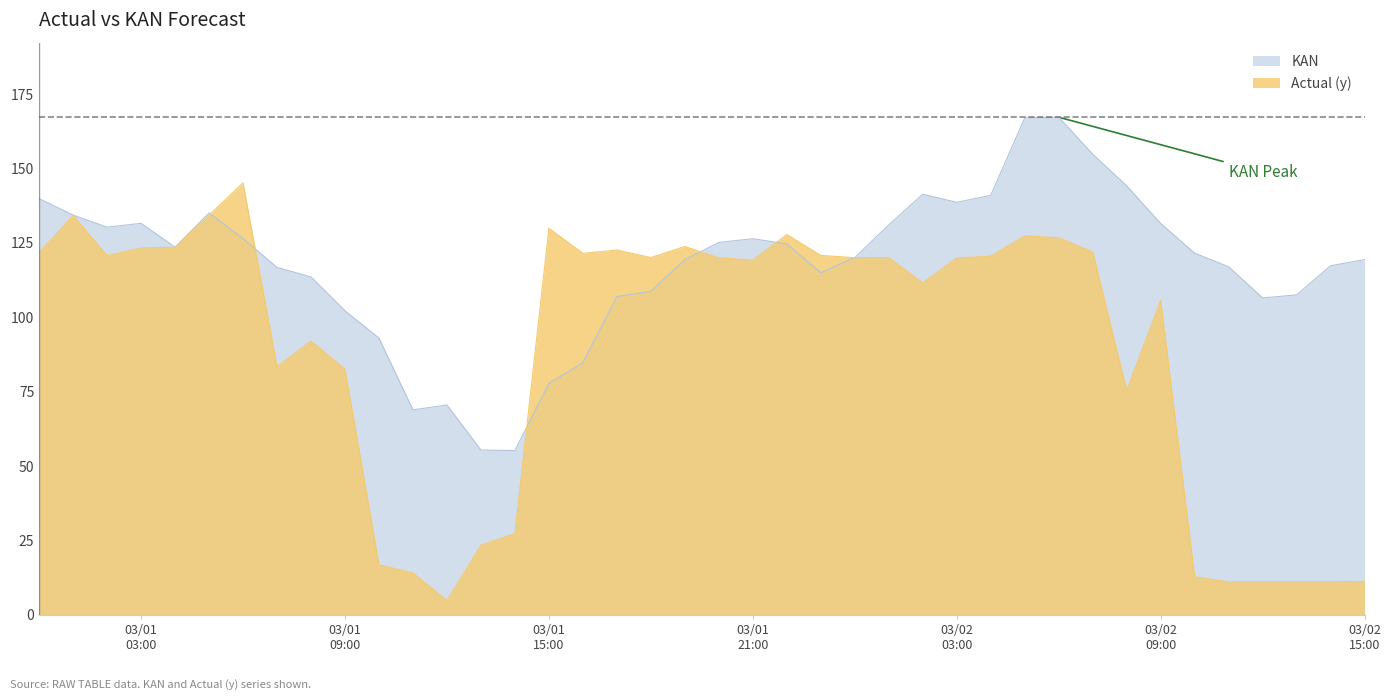

Which series has the largest total across all categories?

KAN